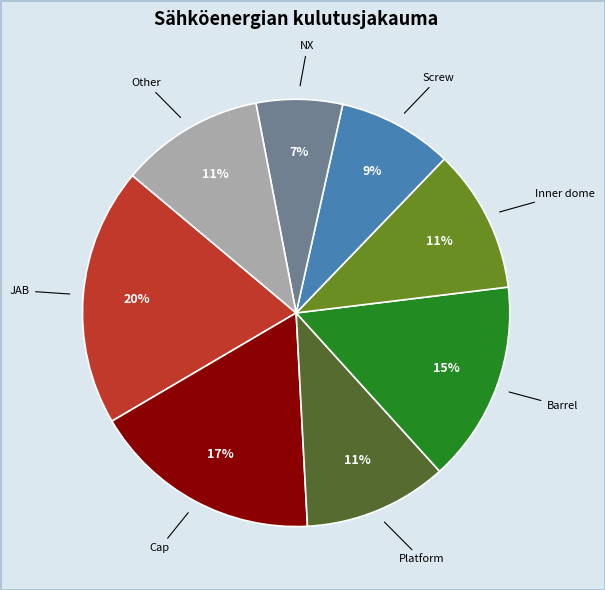

Does Other account for over 50% of the chart?

No